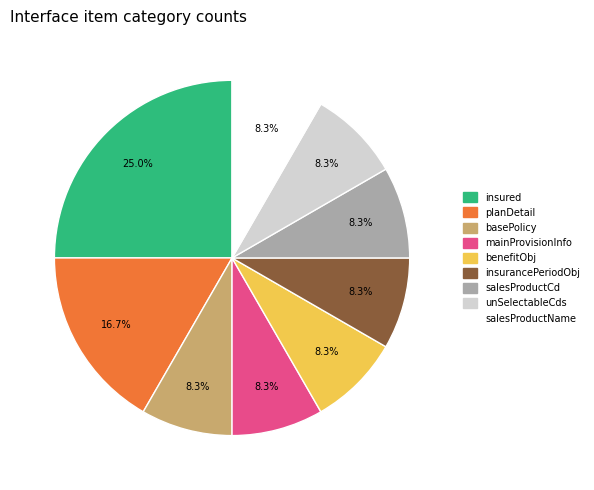

What percentage is the insurancePeriodObj slice, to the nearest percent?

8%